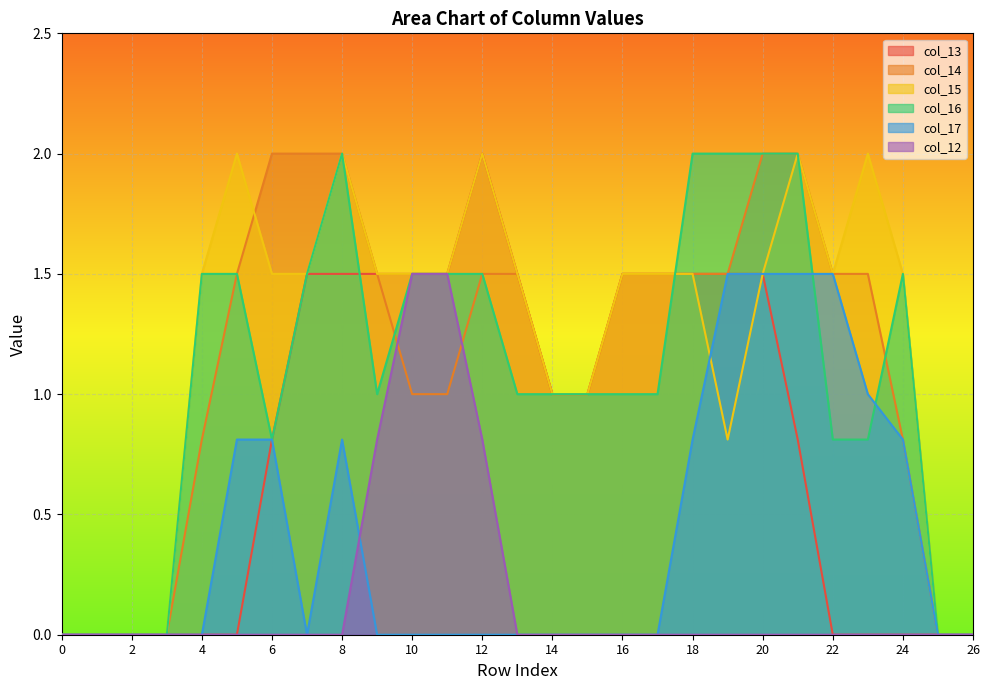

How many lines are shown in the chart?

6